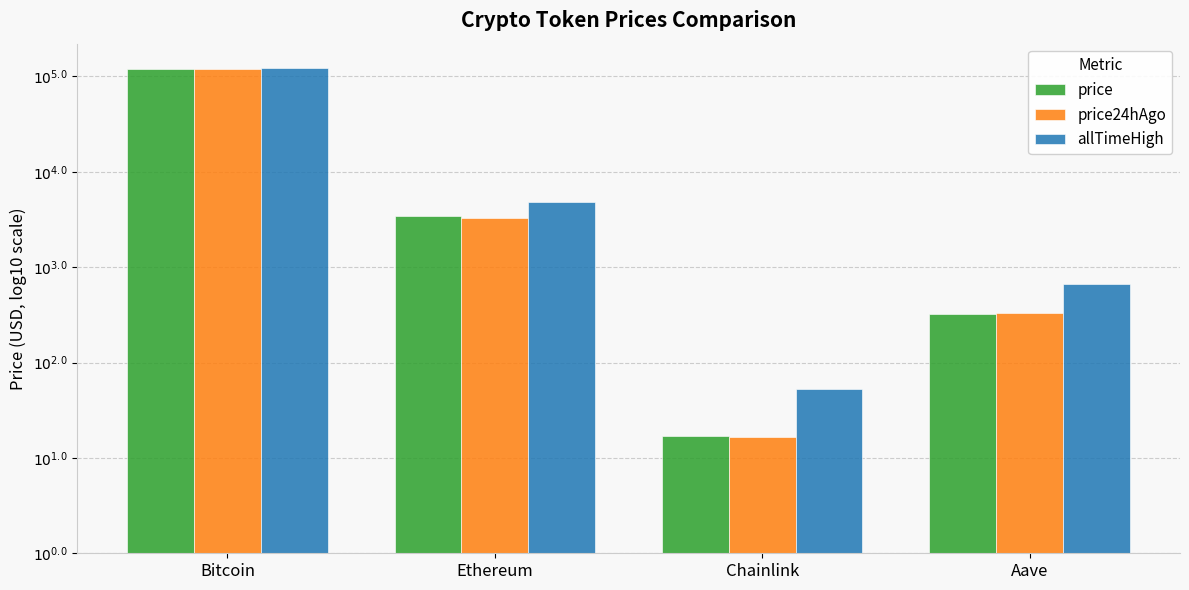

What position from the left is Chainlink?

3